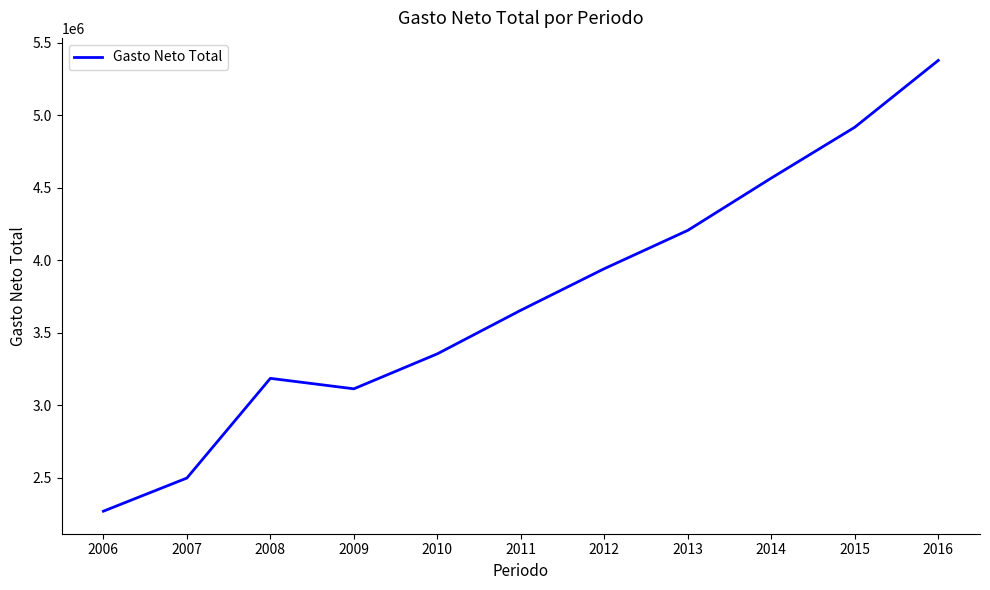

How many interior local valleys (lower than both neighbors) does the data have?

1